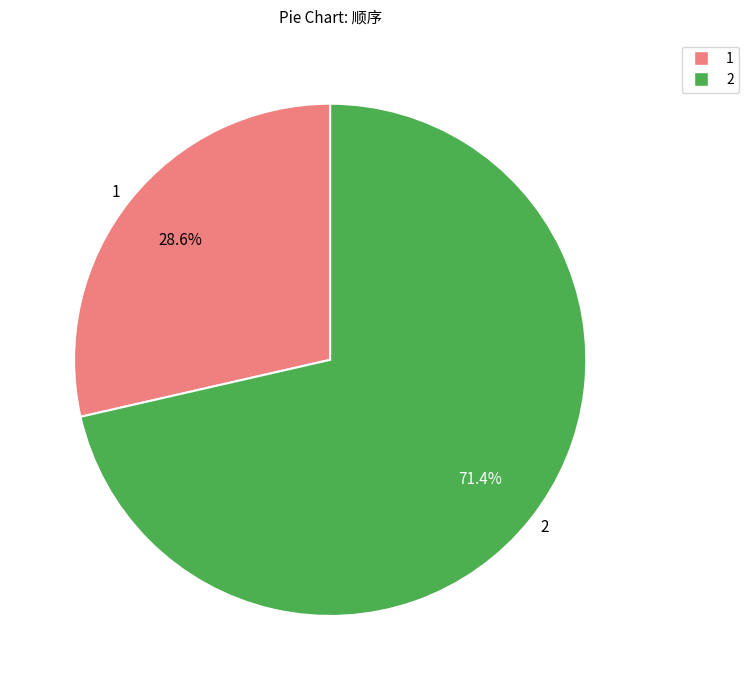

What percentage is NOT represented by 1?

71.4%